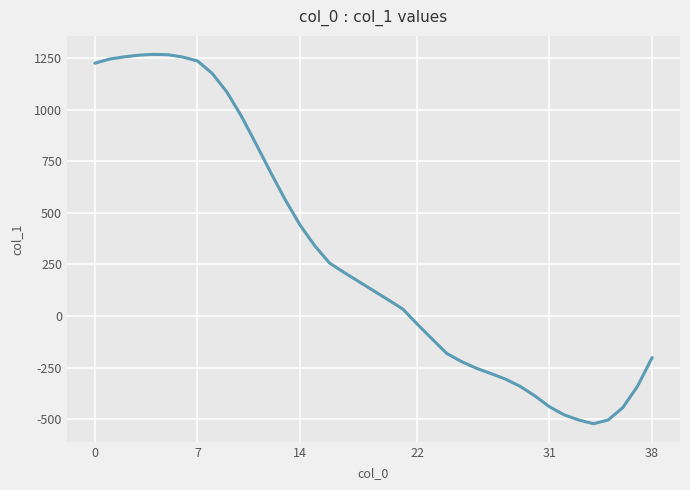

What is the maximum value shown in the chart?

1267